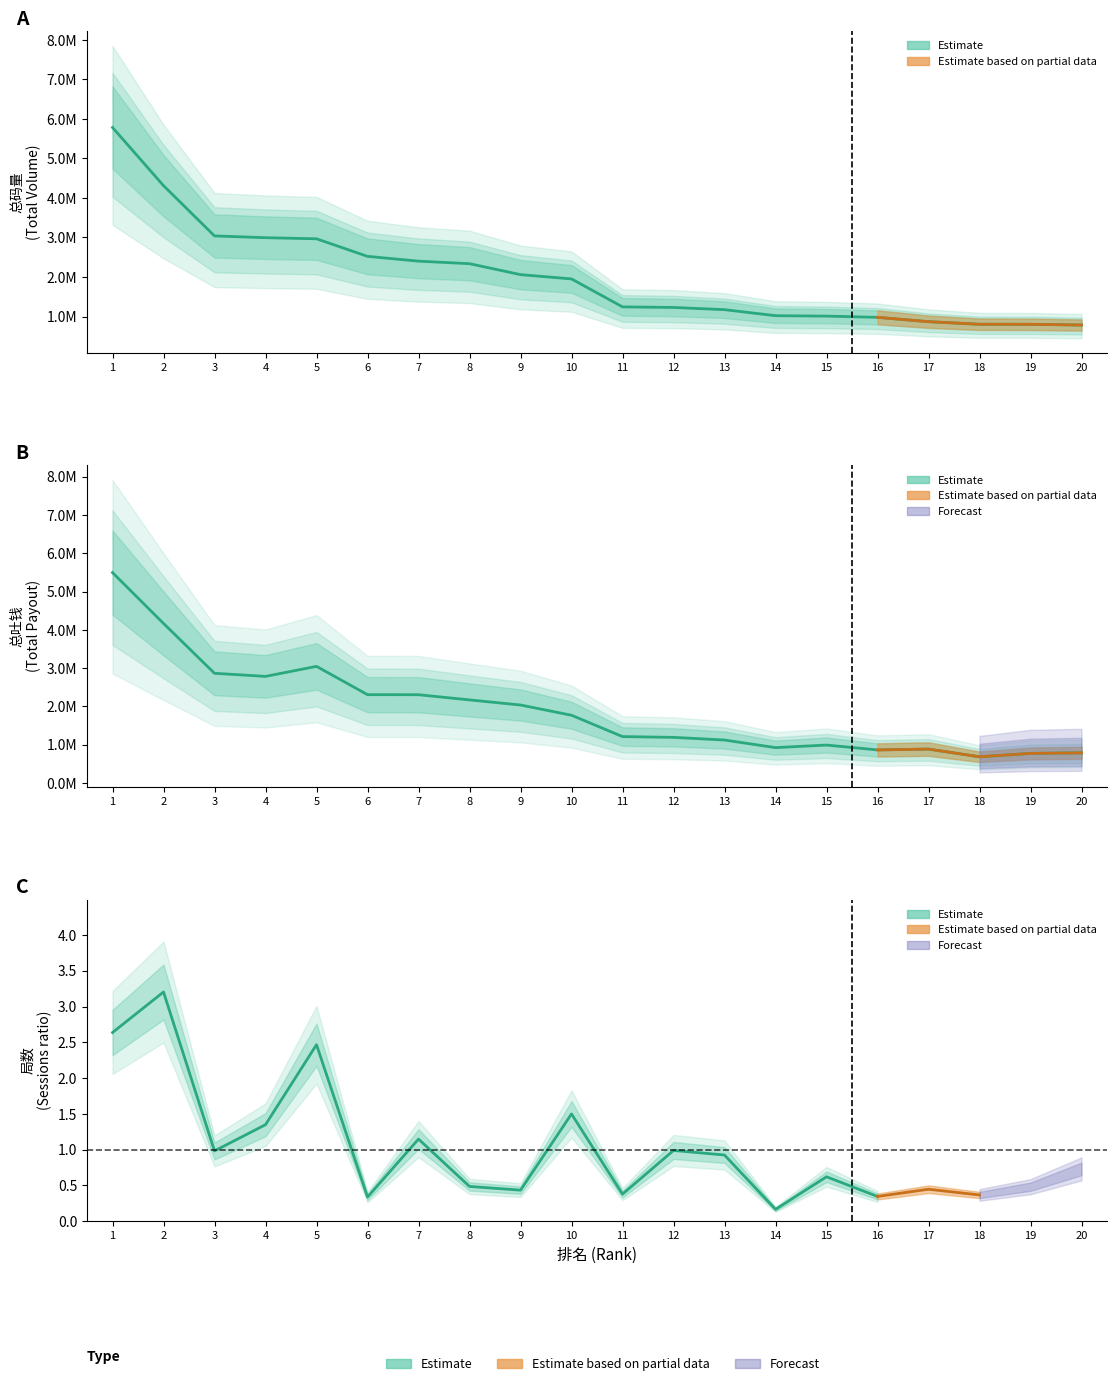

What is the value of the 总码量 point at the 4th from the left?

2994948.8